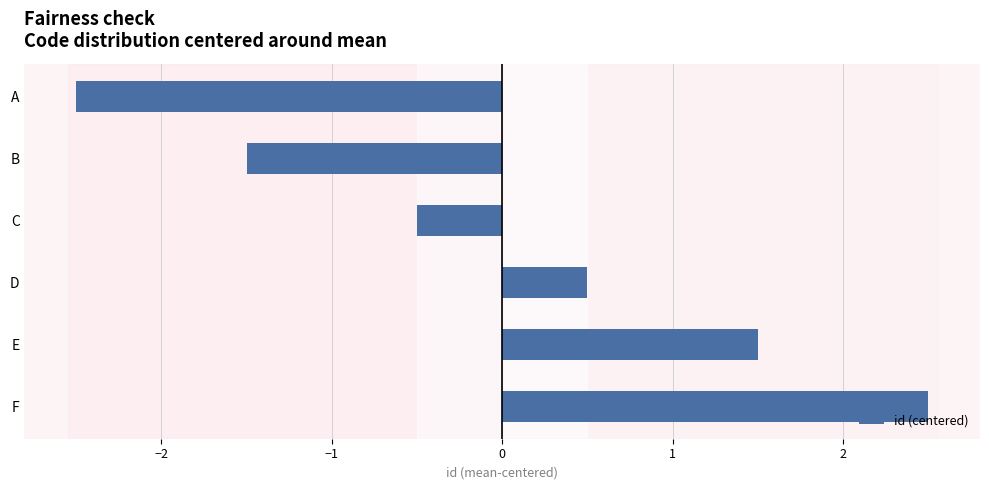

What is the maximum value shown in the chart?

2.5